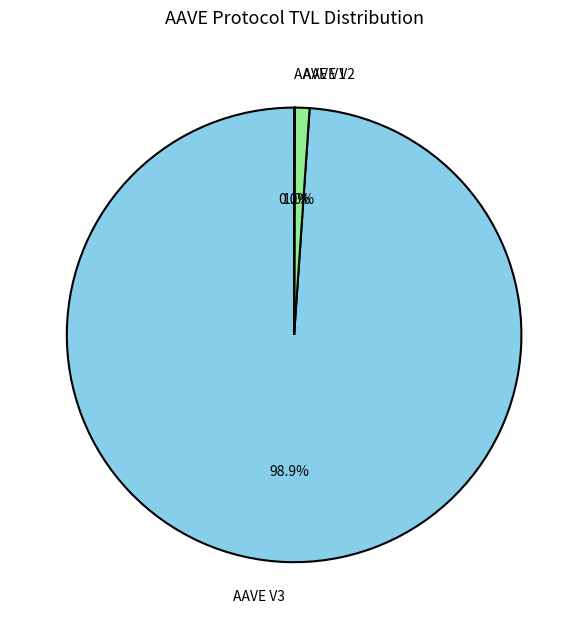

What is the majority slice?

AAVE V3